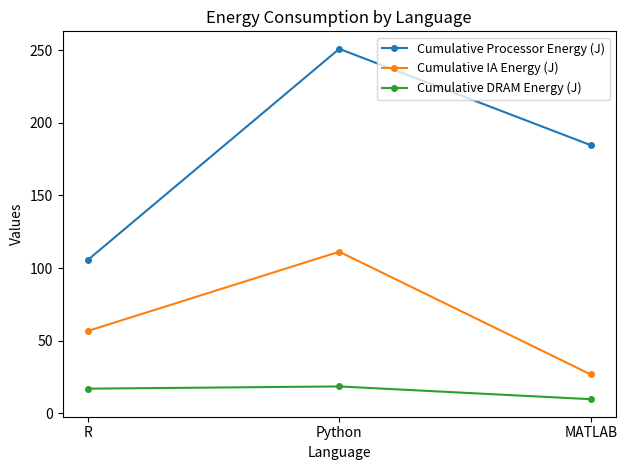

What position from the right is Python?

2